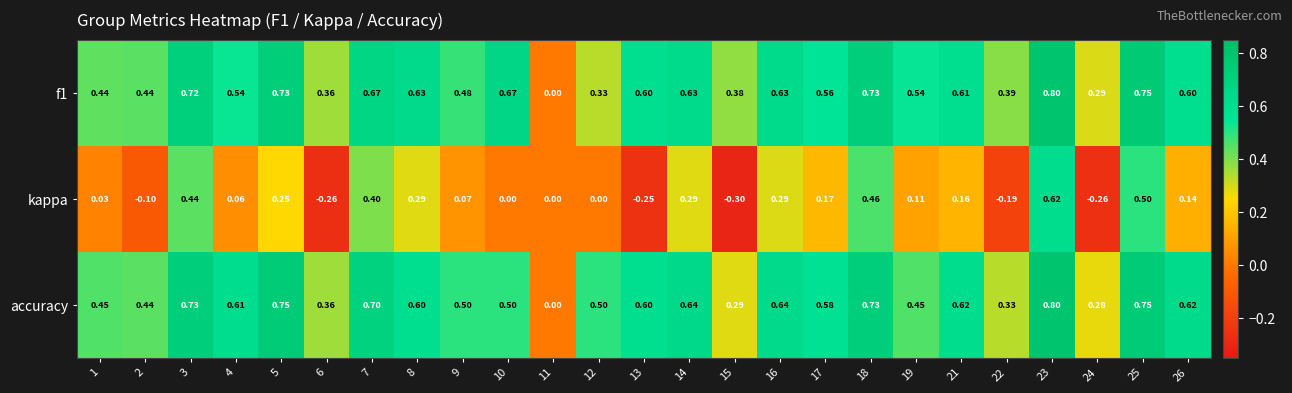

Between 16 and 26, which series saw the biggest shift?

kappa